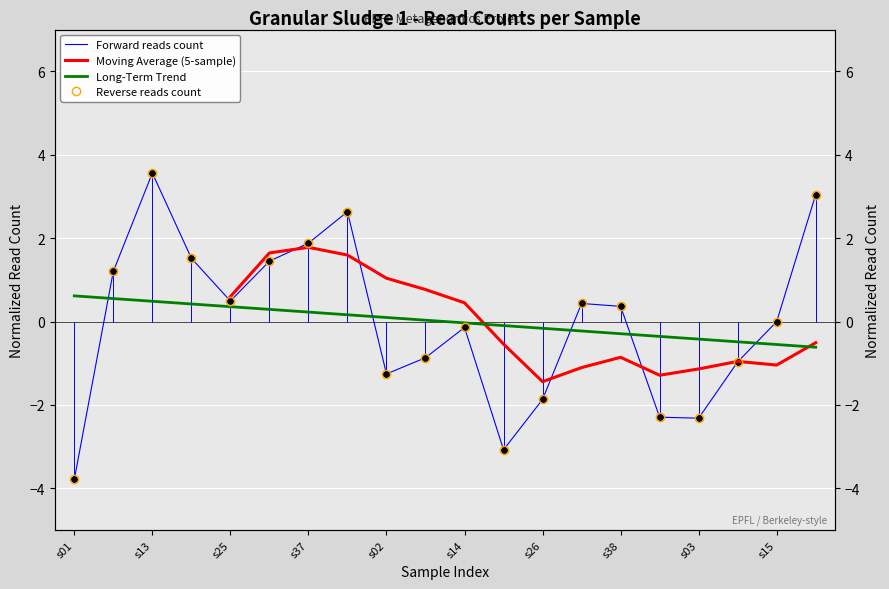

Is it true that Forward reads count equals 0.4 at s38?

True